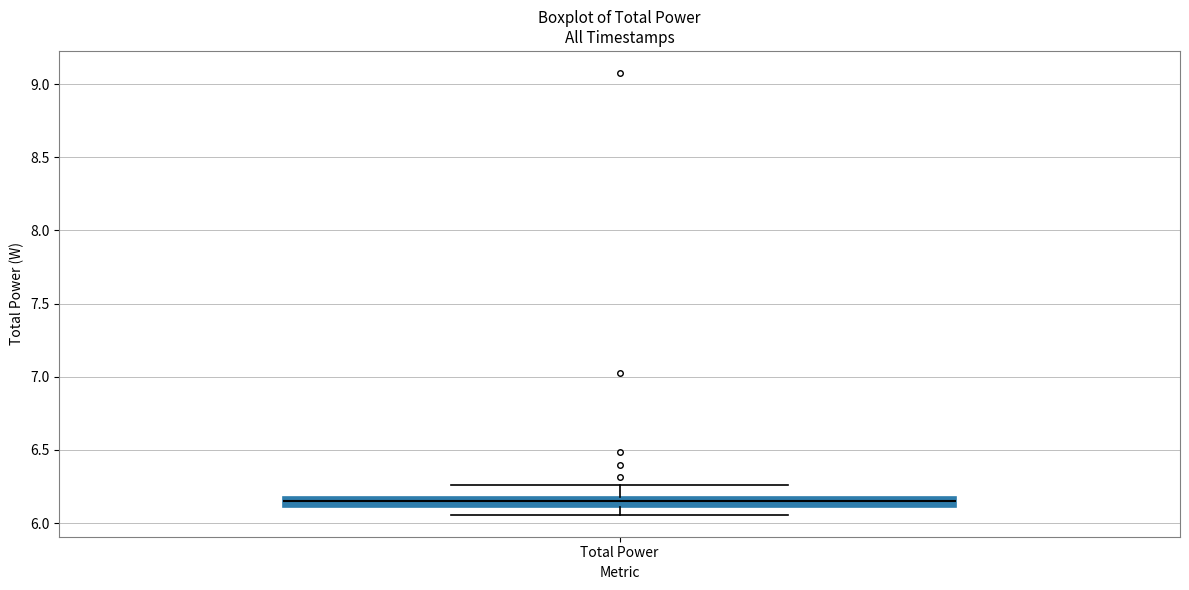

Where does the median line of the box for Total Power sit on the y-axis? The values are not printed on the chart, so give them approximately, as read against the axis.

6.15